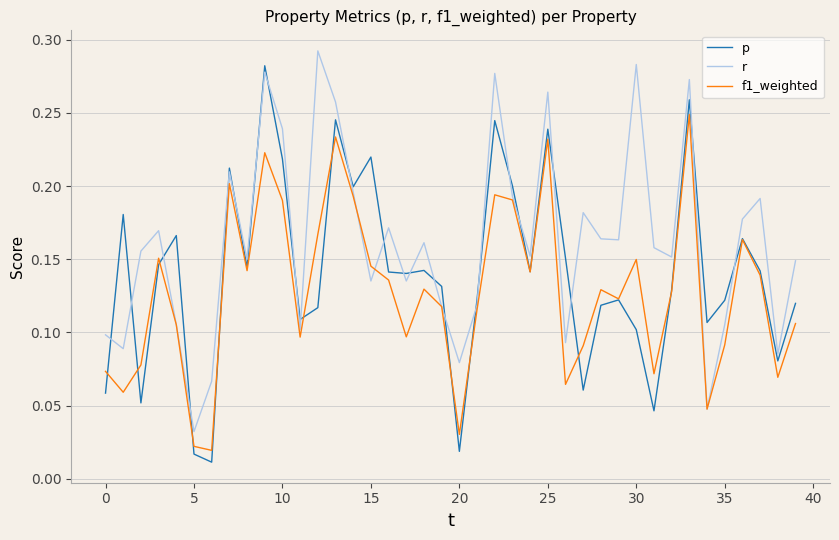

Which series has the widest spread of values?

p